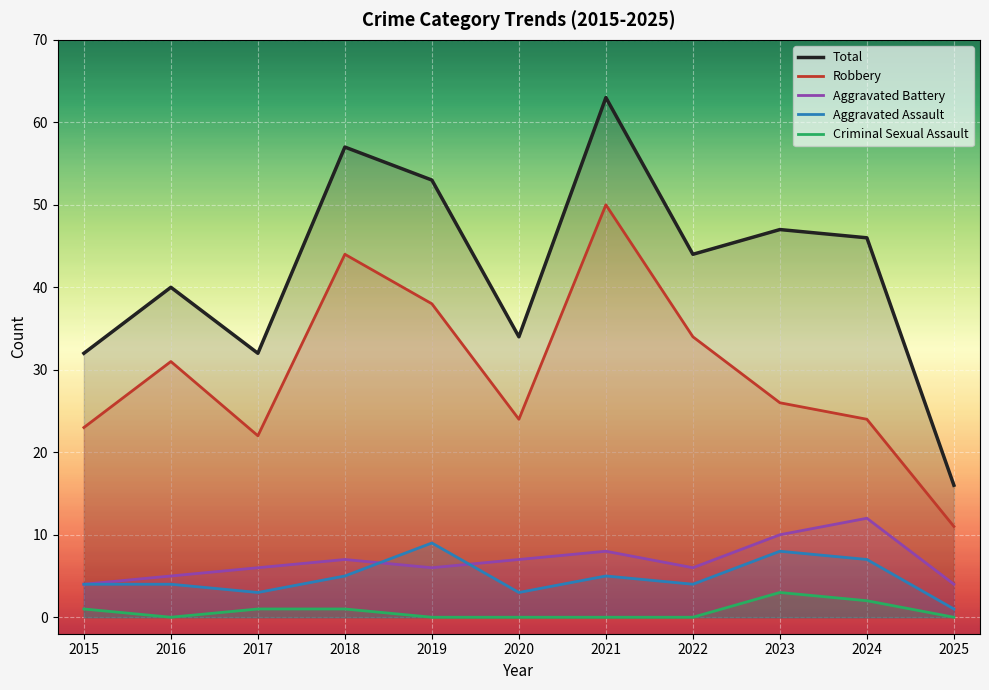

Is it true that Aggravated Battery equals 7 at 2018?

True